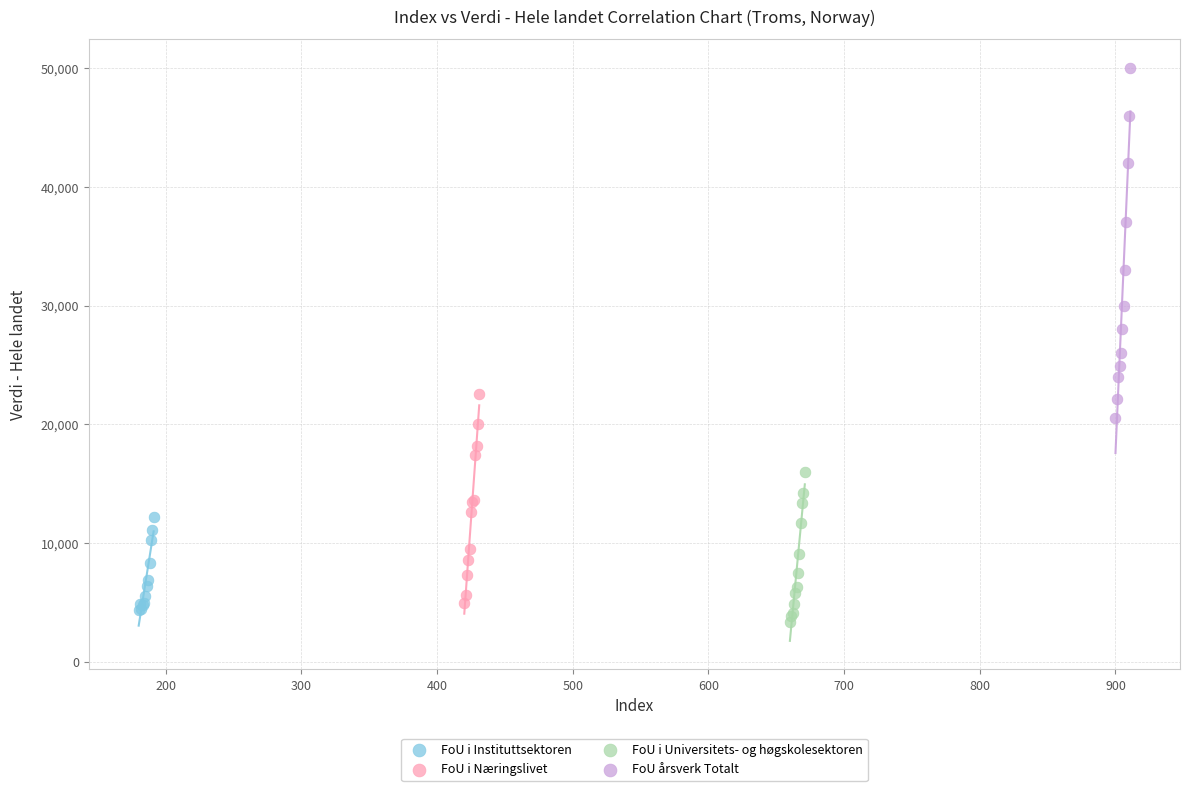

Which series has the largest Y range (max minus min)?

FoU årsverk Totalt